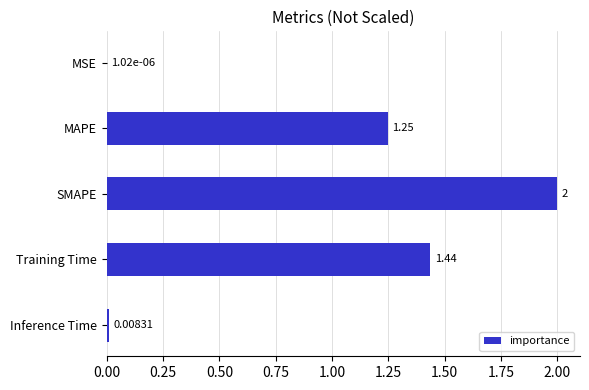

How many categories are shown in the chart?

5